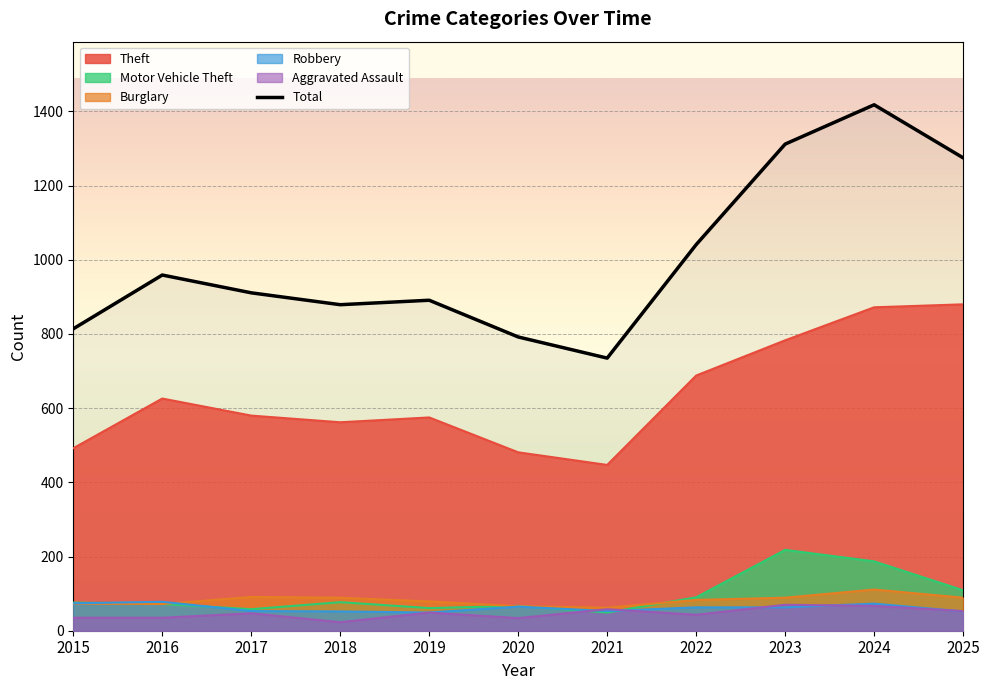

Reading right to left, what are all the values shown in this chart?

1275	1418	1312	1041	735	792	891	879	911	959	814